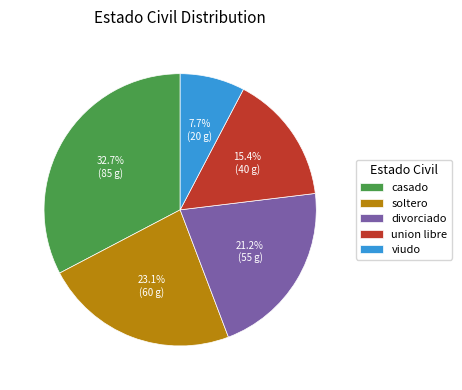

The casado slice represents 33% of the pie. True or false?

True